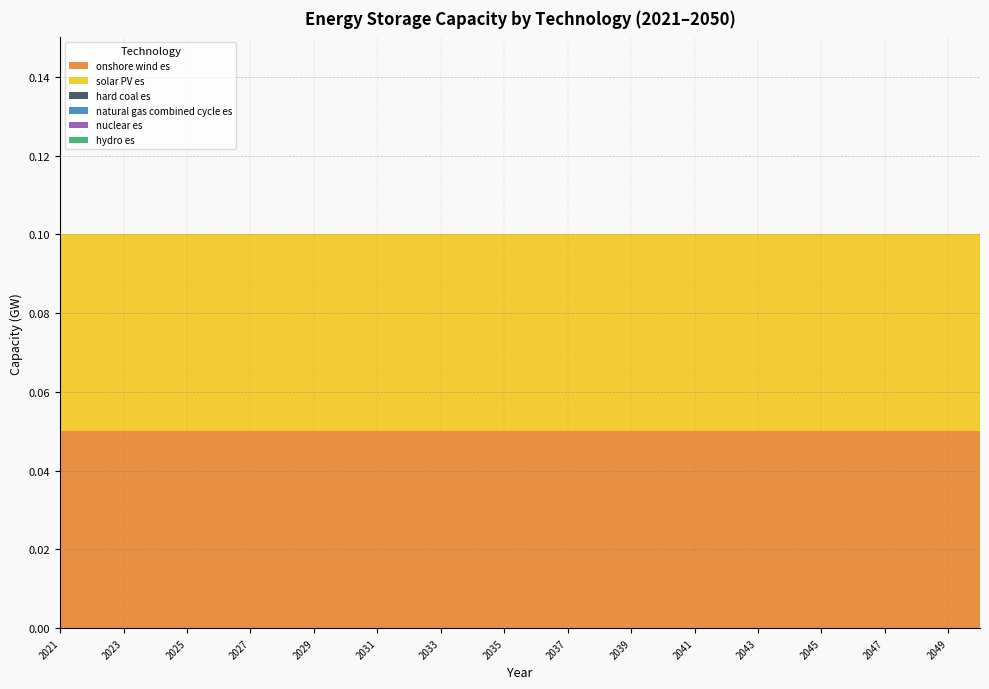

Reading right to left, list all the values displayed in this chart.

onshore wind es: 2050=0.1	2049=0.1	2048=0.1	2047=0.1	2046=0.1	2045=0.1	2044=0.1	2043=0.1	2042=0.1	2041=0.1	2040=0.1	2039=0.1	2038=0.1	2037=0.1	2036=0.1	2035=0.1	2034=0.1	2033=0.1	2032=0.1	2031=0.1	2030=0.1	2029=0.1	2028=0.1	2027=0.1	2026=0.1	2025=0.1	2024=0.1	2023=0.1	2022=0.1	2021=0.1
solar PV es: 2050=0.1	2049=0.1	2048=0.1	2047=0.1	2046=0.1	2045=0.1	2044=0.1	2043=0.1	2042=0.1	2041=0.1	2040=0.1	2039=0.1	2038=0.1	2037=0.1	2036=0.1	2035=0.1	2034=0.1	2033=0.1	2032=0.1	2031=0.1	2030=0.1	2029=0.1	2028=0.1	2027=0.1	2026=0.1	2025=0.1	2024=0.1	2023=0.1	2022=0.1	2021=0.1
hard coal es: 2050=0.0	2049=0.0	2048=0.0	2047=0.0	2046=0.0	2045=0.0	2044=0.0	2043=0.0	2042=0.0	2041=0.0	2040=0.0	2039=0.0	2038=0.0	2037=0.0	2036=0.0	2035=0.0	2034=0.0	2033=0.0	2032=0.0	2031=0.0	2030=0.0	2029=0.0	2028=0.0	2027=0.0	2026=0.0	2025=0.0	2024=0.0	2023=0.0	2022=0.0	2021=0.0
natural gas combined cycle es: 2050=0.0	2049=0.0	2048=0.0	2047=0.0	2046=0.0	2045=0.0	2044=0.0	2043=0.0	2042=0.0	2041=0.0	2040=0.0	2039=0.0	2038=0.0	2037=0.0	2036=0.0	2035=0.0	2034=0.0	2033=0.0	2032=0.0	2031=0.0	2030=0.0	2029=0.0	2028=0.0	2027=0.0	2026=0.0	2025=0.0	2024=0.0	2023=0.0	2022=0.0	2021=0.0
nuclear es: 2050=0.0	2049=0.0	2048=0.0	2047=0.0	2046=0.0	2045=0.0	2044=0.0	2043=0.0	2042=0.0	2041=0.0	2040=0.0	2039=0.0	2038=0.0	2037=0.0	2036=0.0	2035=0.0	2034=0.0	2033=0.0	2032=0.0	2031=0.0	2030=0.0	2029=0.0	2028=0.0	2027=0.0	2026=0.0	2025=0.0	2024=0.0	2023=0.0	2022=0.0	2021=0.0
hydro es: 2050=0.0	2049=0.0	2048=0.0	2047=0.0	2046=0.0	2045=0.0	2044=0.0	2043=0.0	2042=0.0	2041=0.0	2040=0.0	2039=0.0	2038=0.0	2037=0.0	2036=0.0	2035=0.0	2034=0.0	2033=0.0	2032=0.0	2031=0.0	2030=0.0	2029=0.0	2028=0.0	2027=0.0	2026=0.0	2025=0.0	2024=0.0	2023=0.0	2022=0.0	2021=0.0